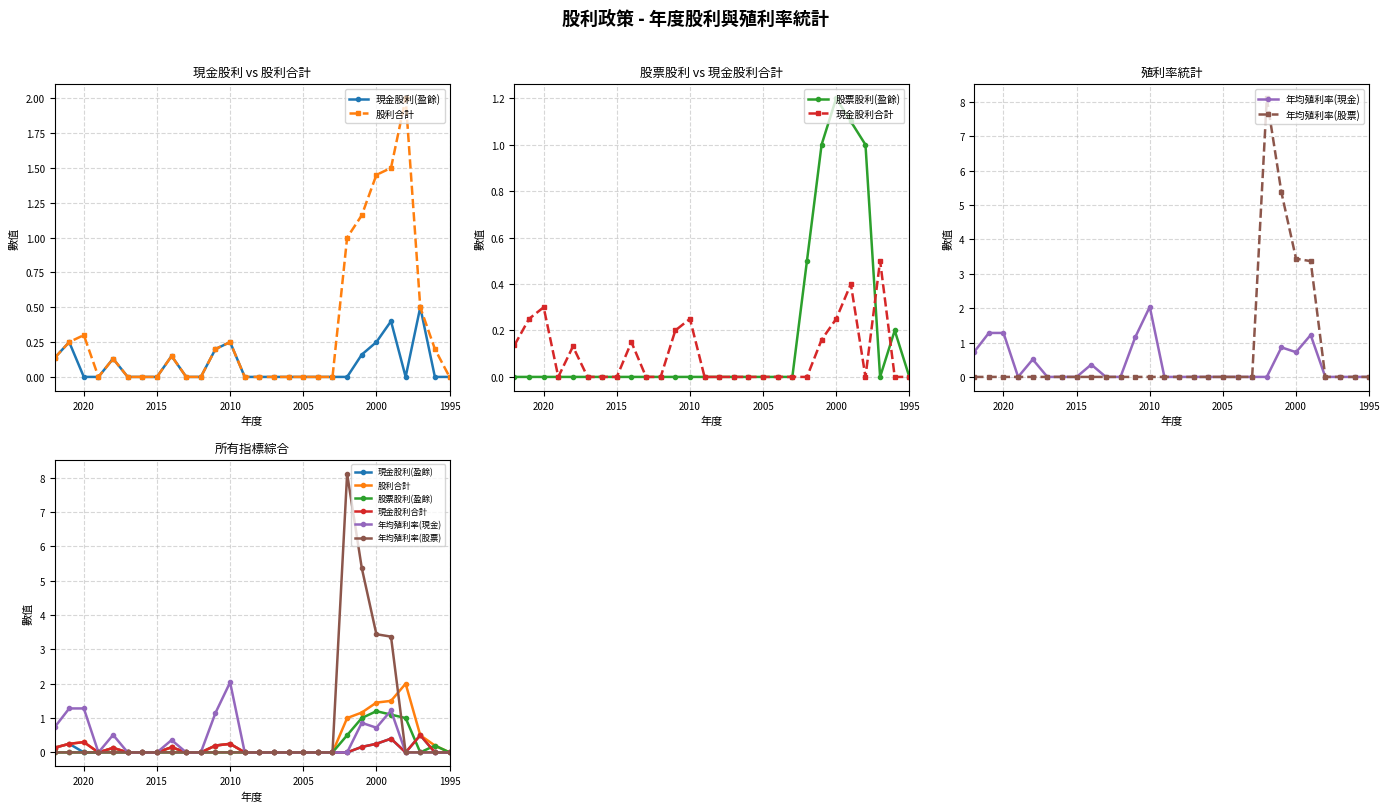

What is the greatest value displayed?

8.1